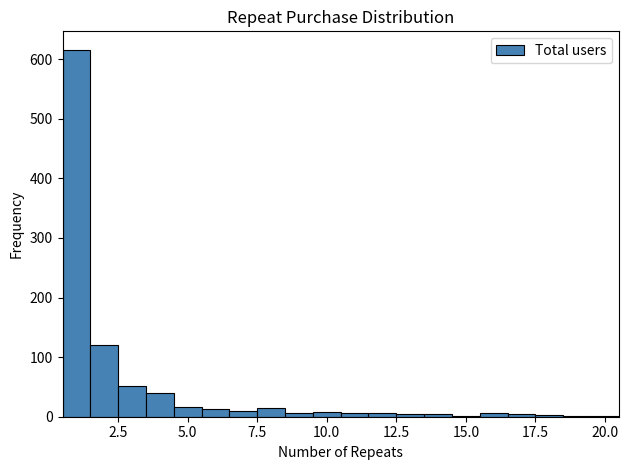

Read against the x-axis, roughly where is the centre of the tallest bar?

1.0